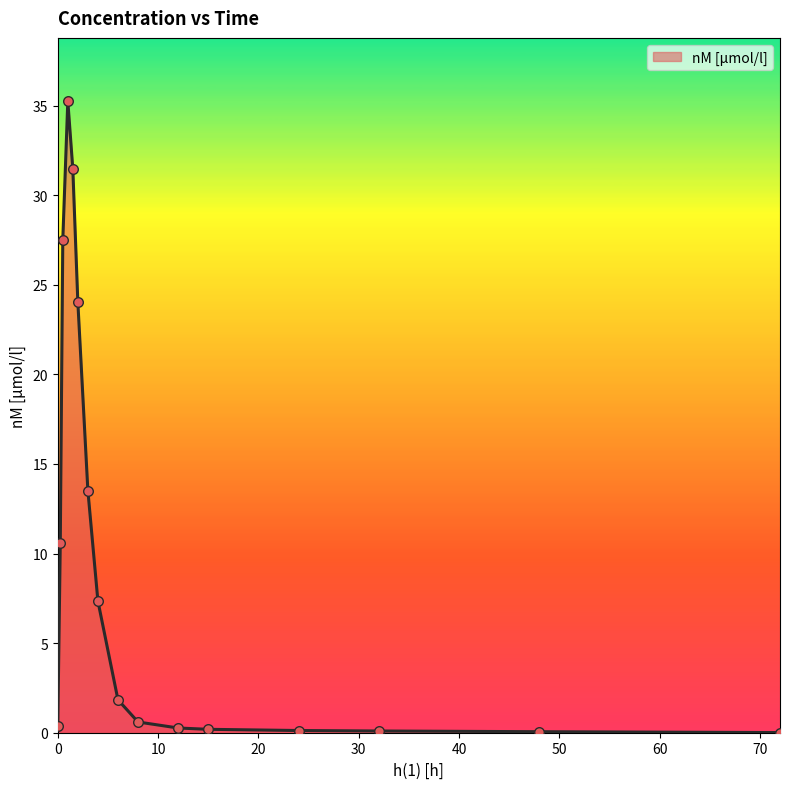

What is the difference between the maximum and minimum values?

35.2